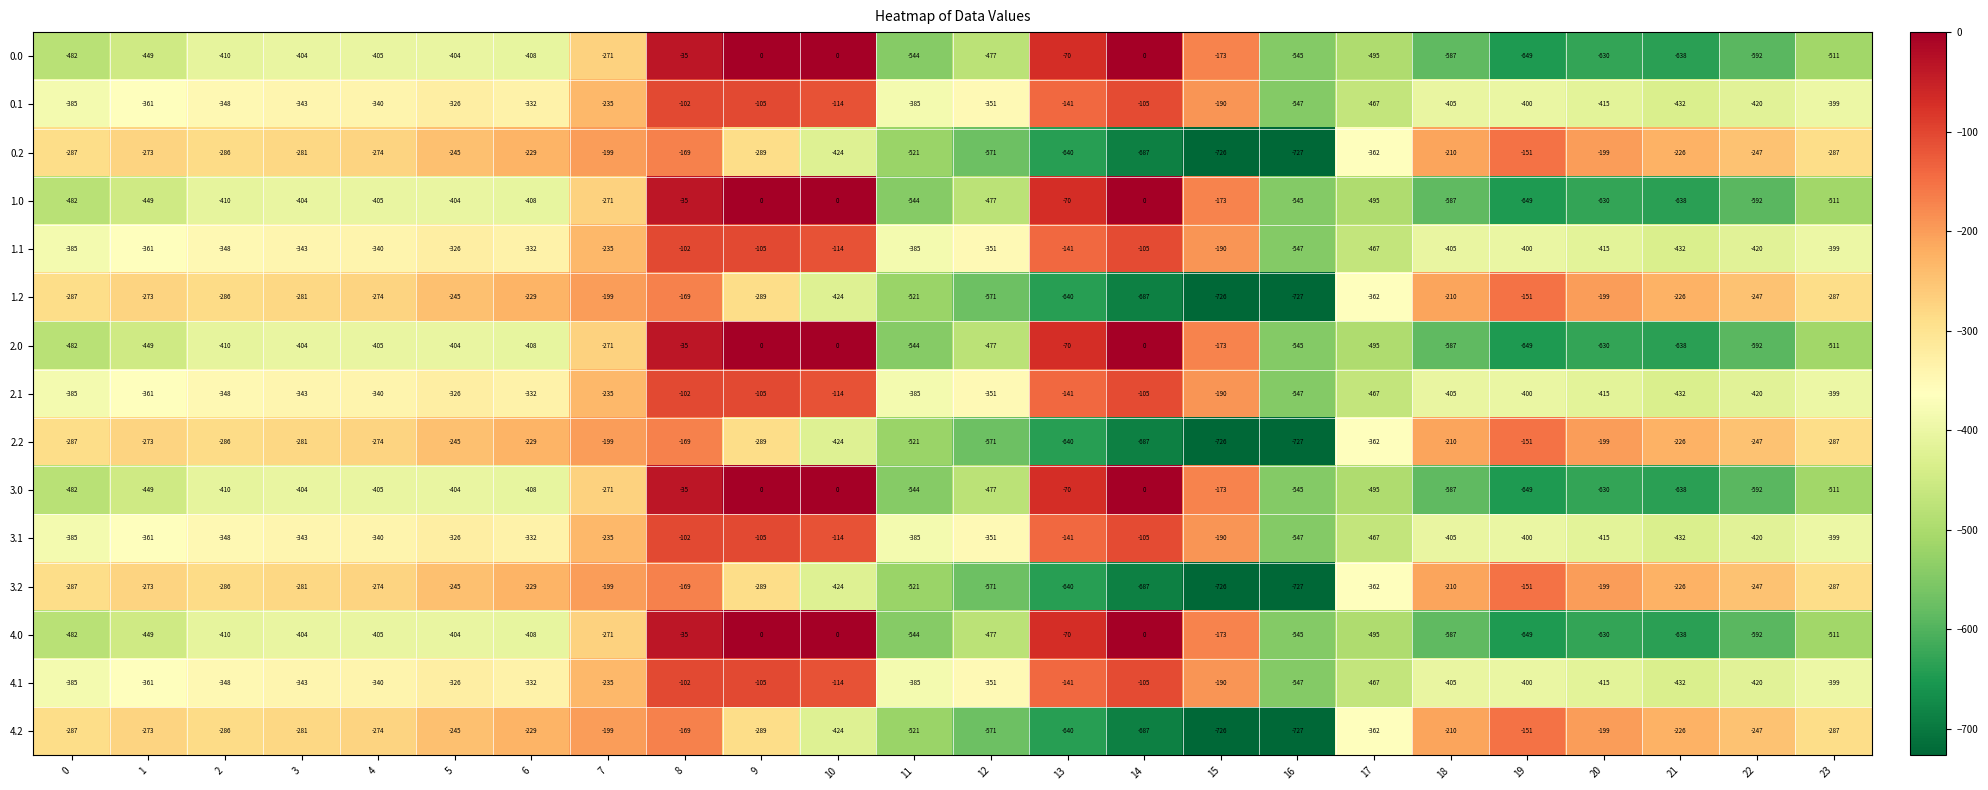

What is the difference between the highest and lowest values at 17?

133